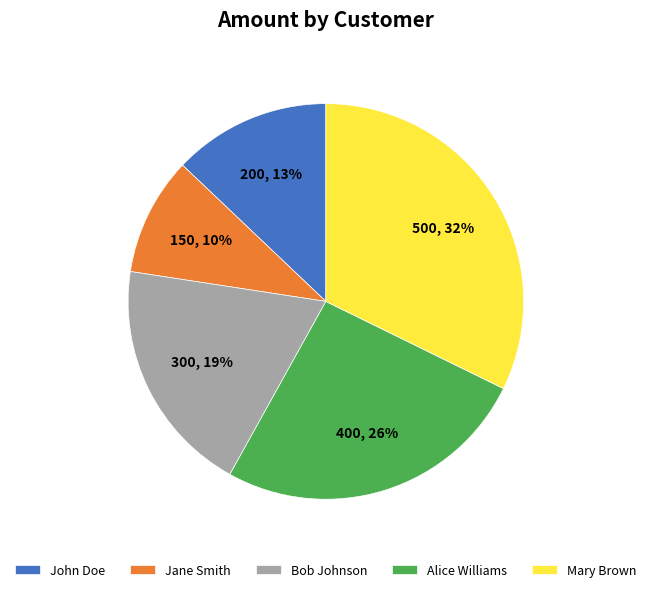

Is it true that John Doe is 27% of the pie?

False